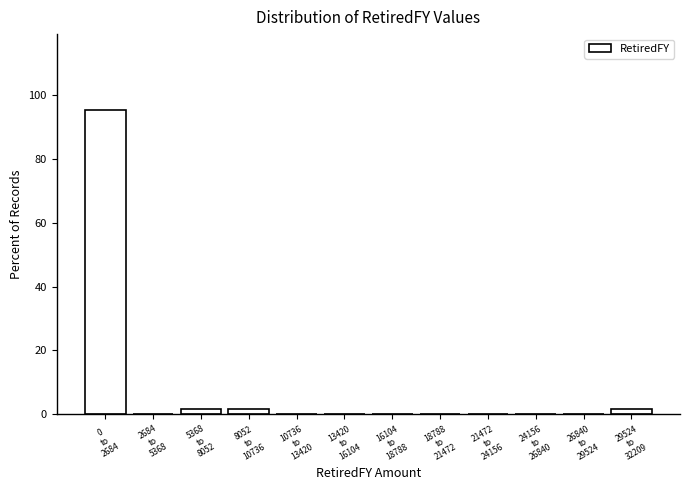

What is the maximum value shown in the chart?

95.3